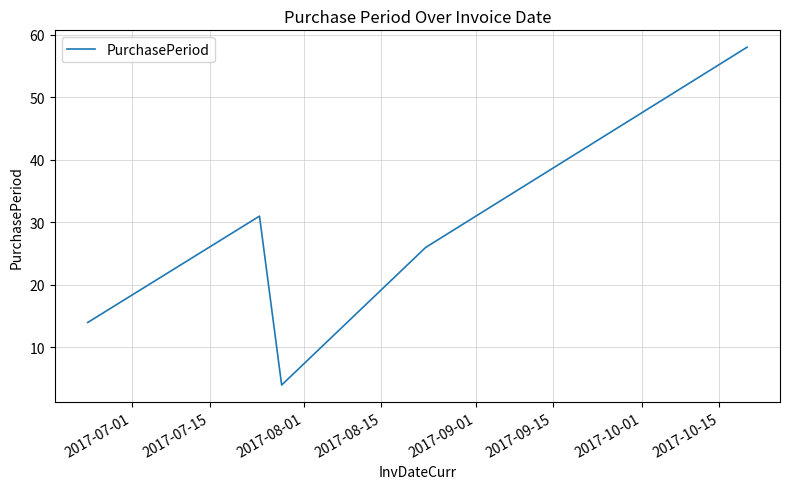

What is the smallest value displayed?

4